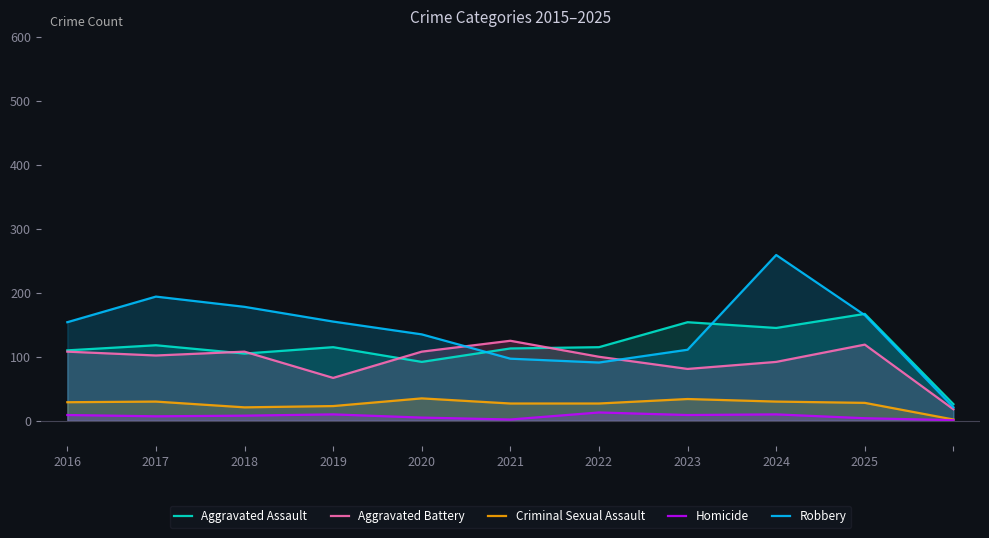

How many values in the Aggravated Battery series are below 102?

5